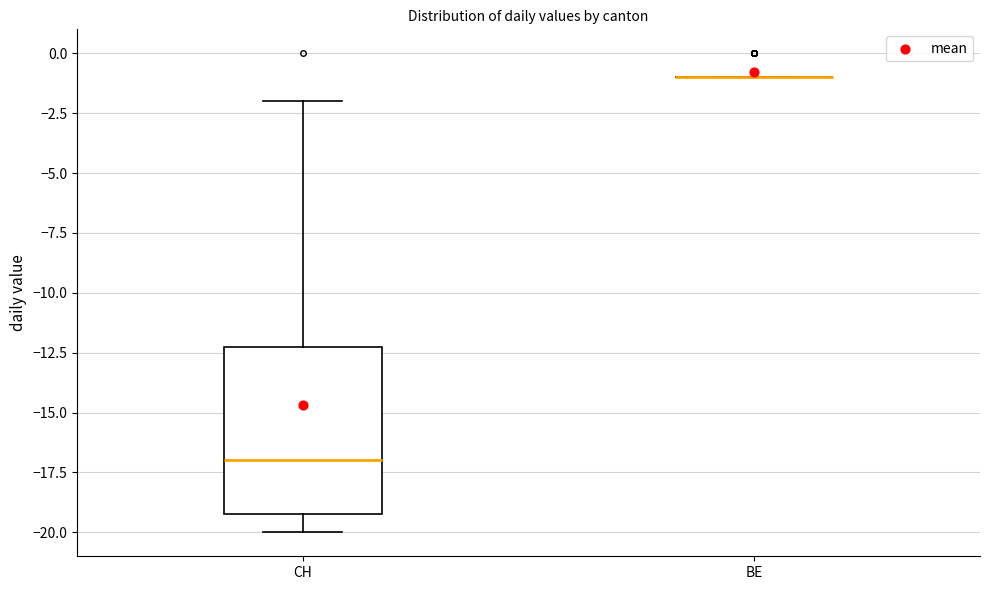

Reading left to right, transcribe this box plot: for each box, give where its median line is, the range the box spans, and where its two whiskers end, as read against the y-axis. The values are not printed on the chart, so give them approximately, as read against the axis.

CH: median -17, box -19 to -12, whiskers -20 to -2
BE: box collapsed to a line at -1, whiskers -1 to -1